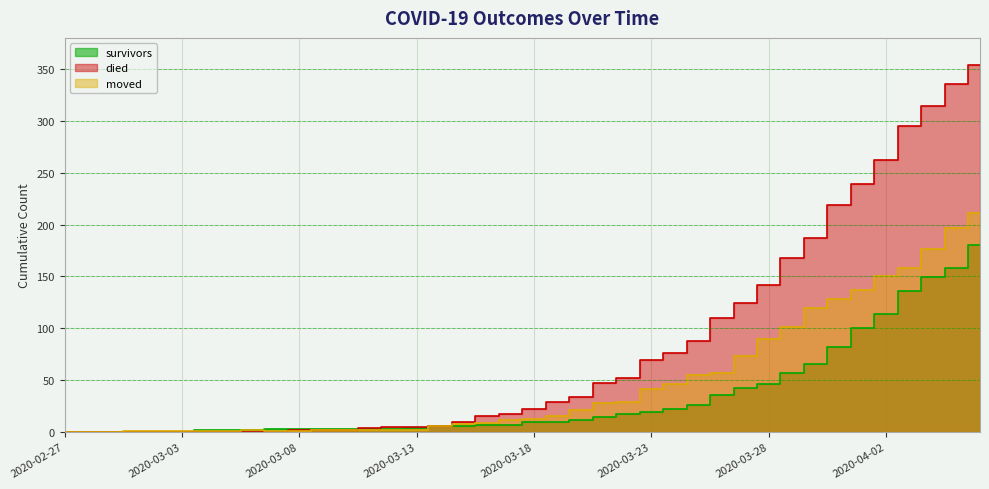

What is the sum of all died values?

3235